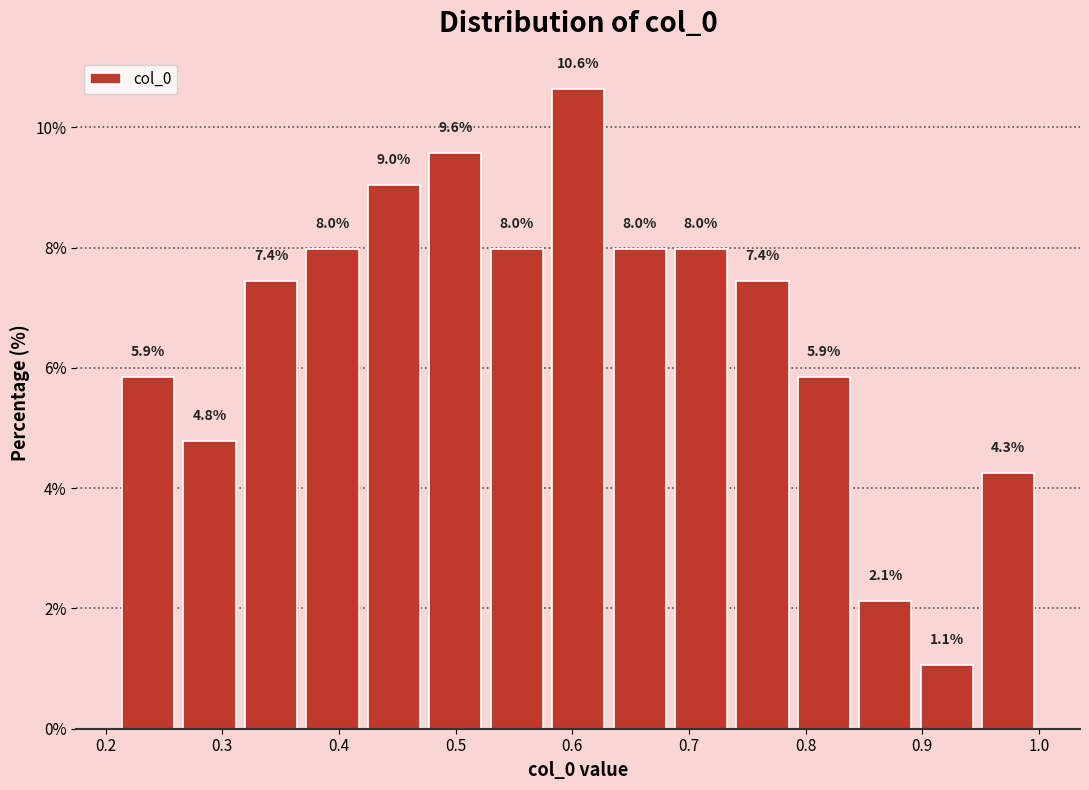

Reading left to right, list every bar in this chart as the range it spans on the x-axis followed by its height. The bar edges are not printed on the chart, so give them approximately, as read against the axis.

0.21 to 0.26: 5.9
0.26 to 0.32: 4.8
0.32 to 0.37: 7.4
0.37 to 0.42: 8.0
0.42 to 0.47: 9.0
0.47 to 0.53: 9.6
0.53 to 0.58: 8.0
0.58 to 0.63: 10.6
0.63 to 0.68: 8.0
0.68 to 0.74: 8.0
0.74 to 0.79: 7.4
0.79 to 0.84: 5.9
0.84 to 0.89: 2.1
0.89 to 0.95: 1.1
0.95 to 1.00: 4.3